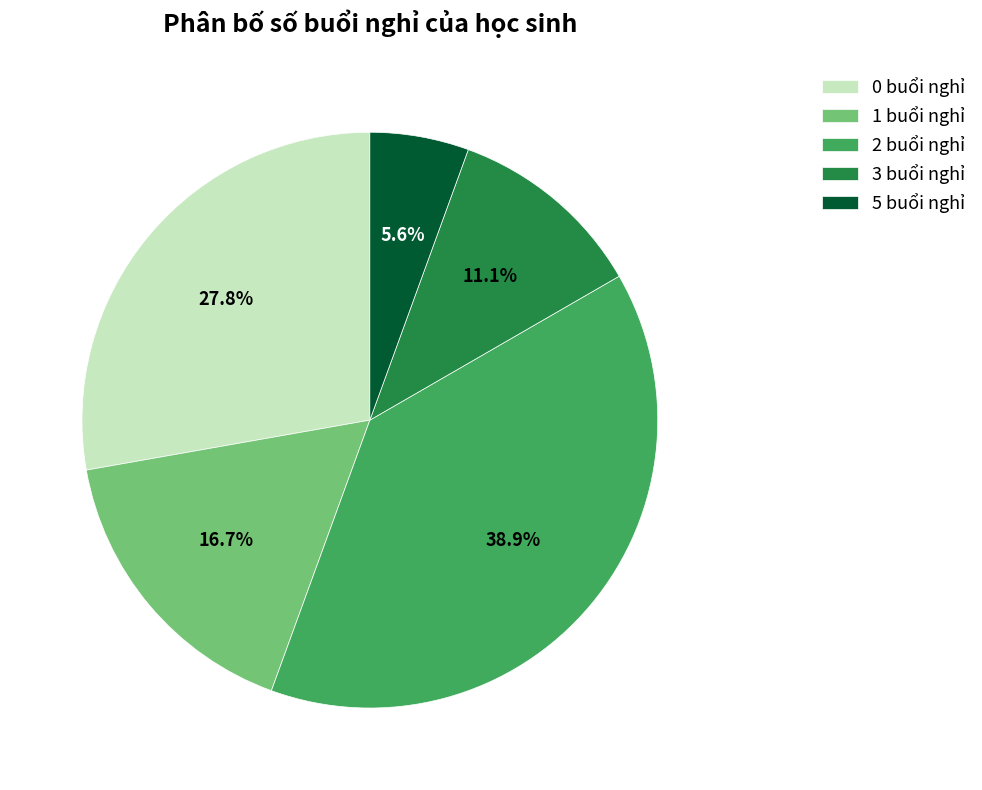

To the nearest percent, what portion does 2 buổi nghỉ represent?

39%